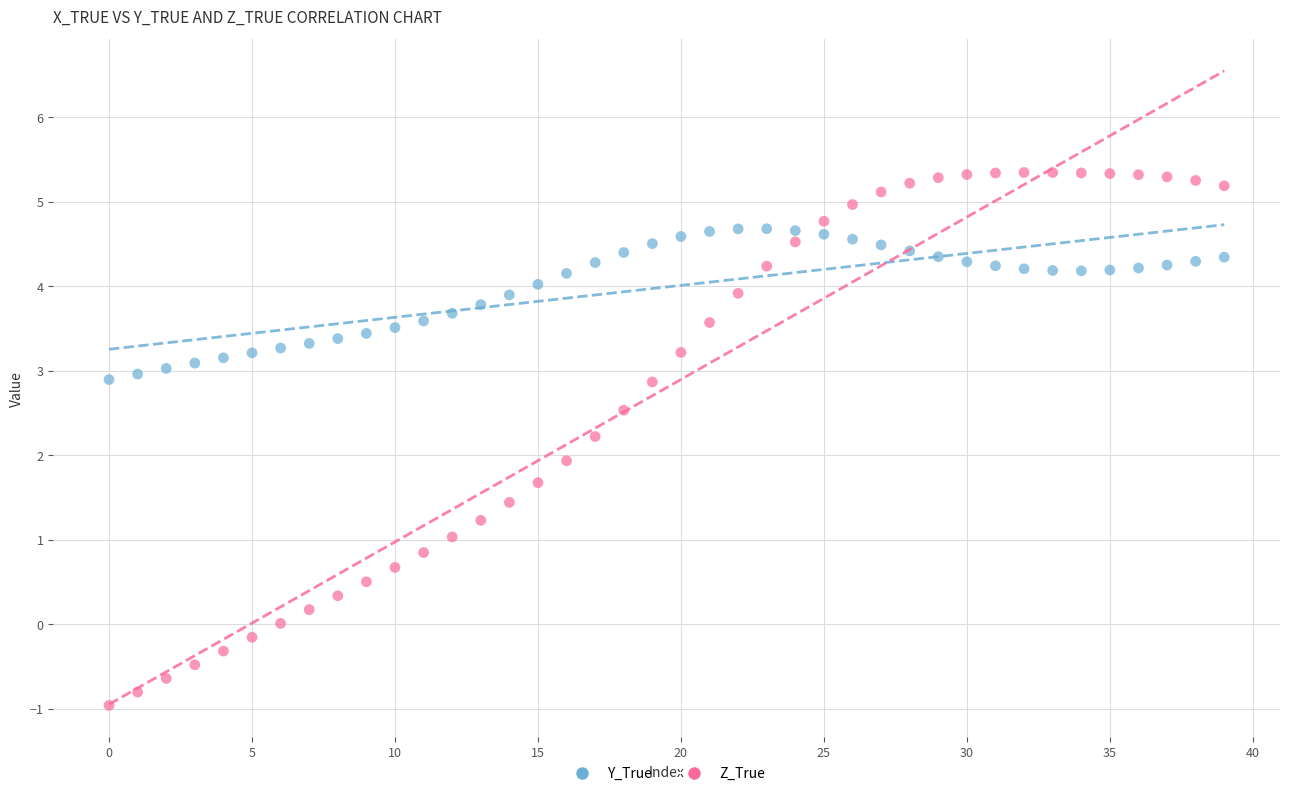

Which series has the largest Y range (max minus min)?

Z_True